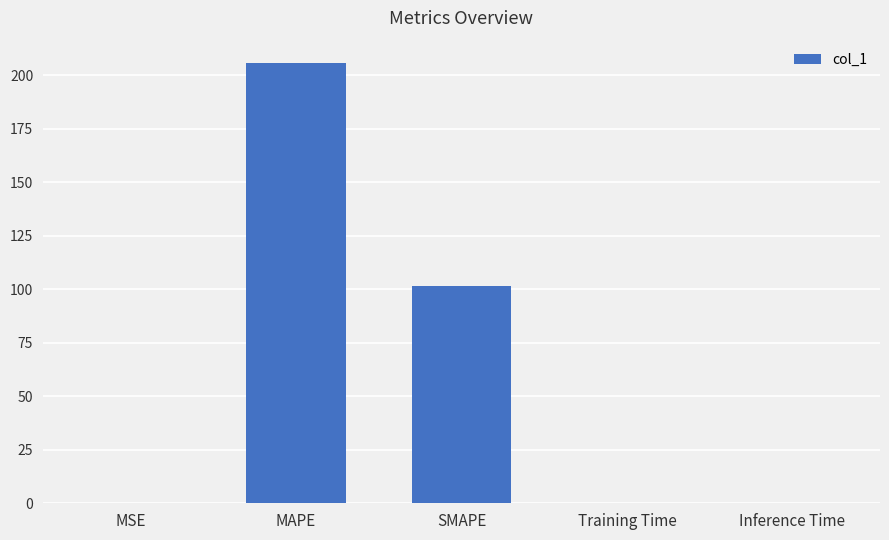

What is the sum of all values?

307.7